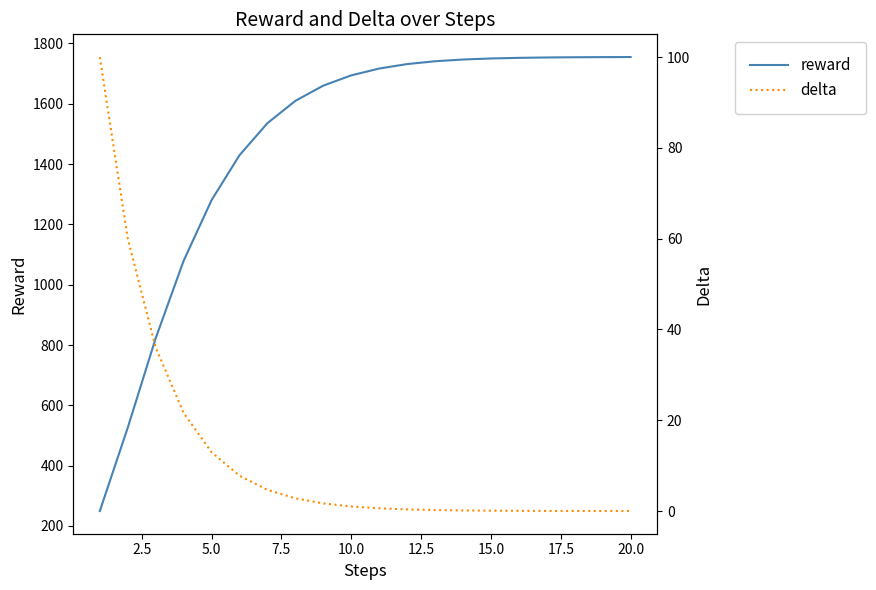

What is the minimum value for reward?

249.6